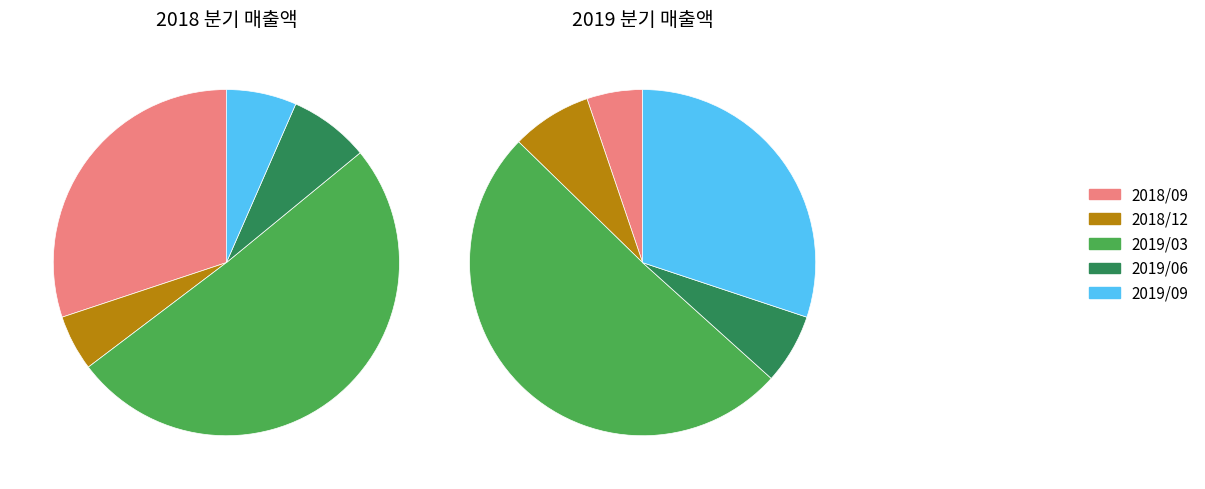

To the nearest percent, what percentage of the pie is 2018/09?

30%